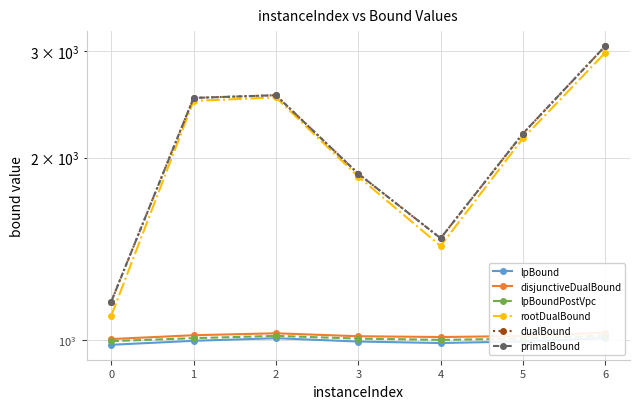

How many lines are shown in the chart?

6